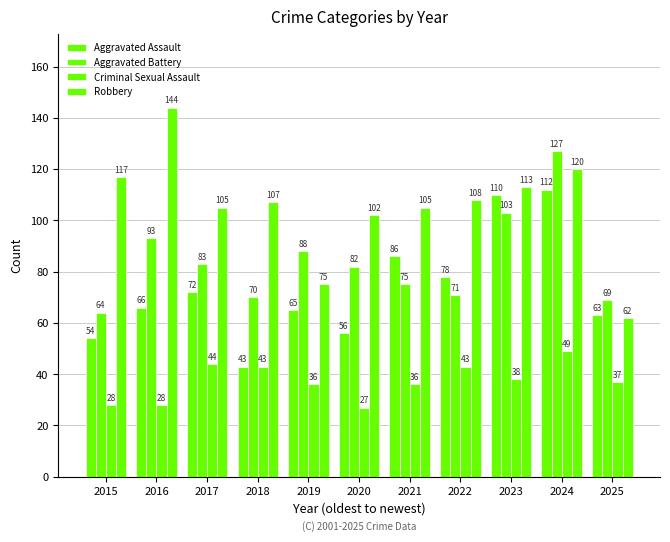

How many values in the Aggravated Assault series are below 66?

5